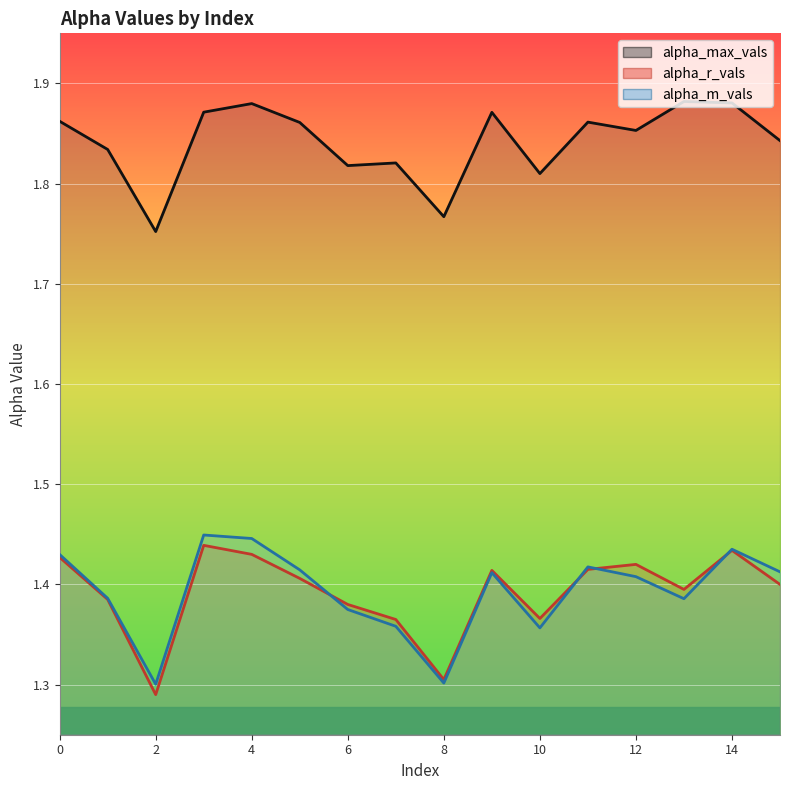

Count the alpha_max_vals values in the range 1 to 2.

16